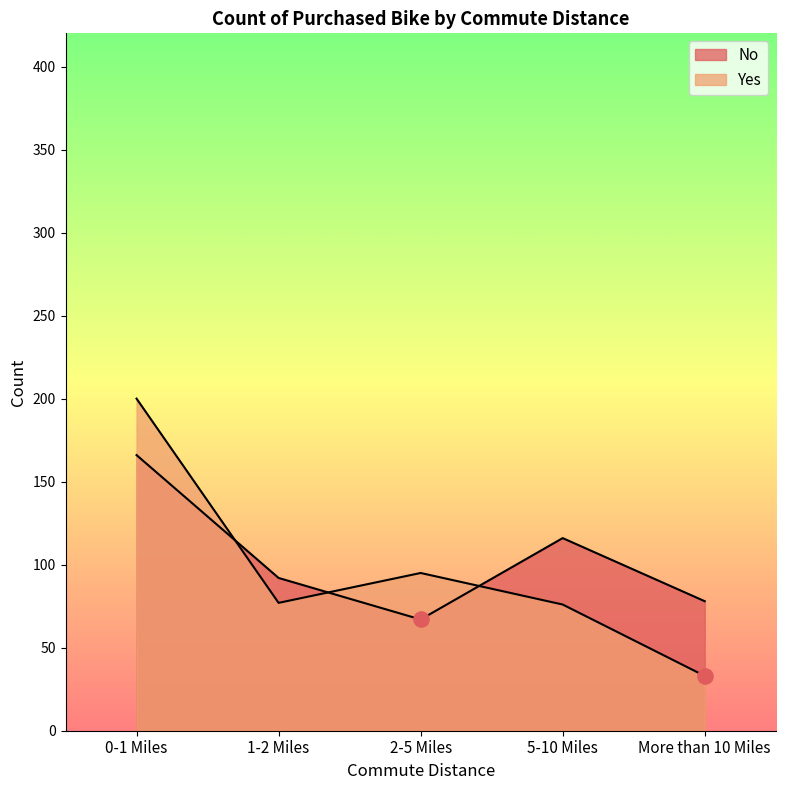

Which series has the widest spread of Y values?

Yes